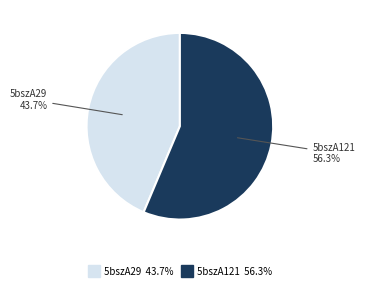

Is it true that 5bszA121 is 42% of the pie?

False